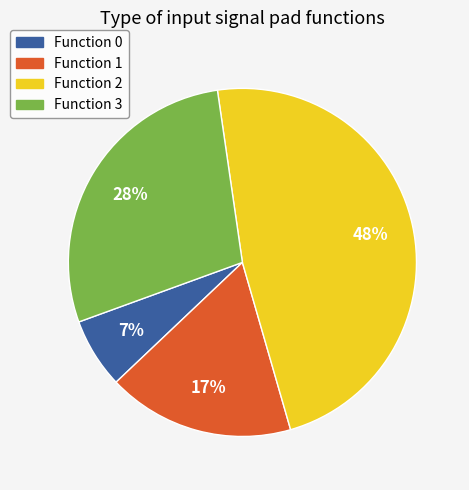

Which has a higher value, Function 0 or Function 3?

Function 3